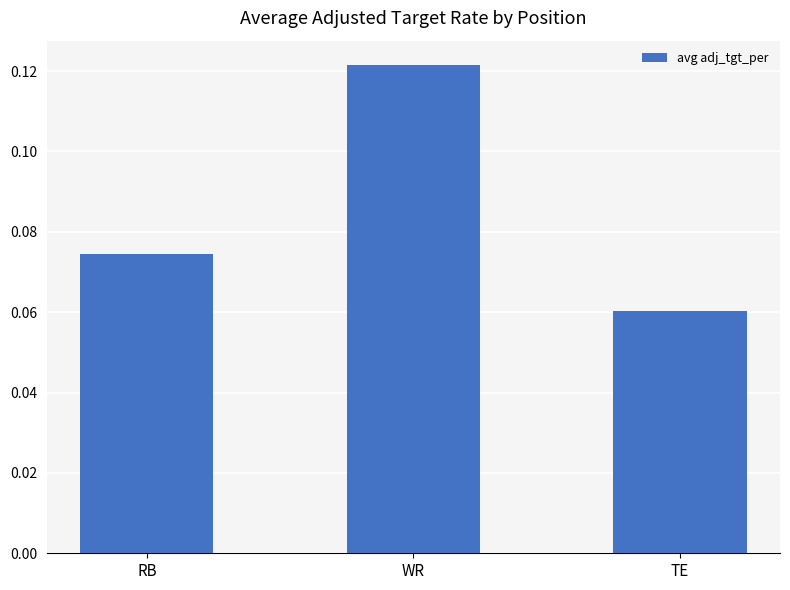

Rank the categories by value from lowest to highest.

TE, RB, WR